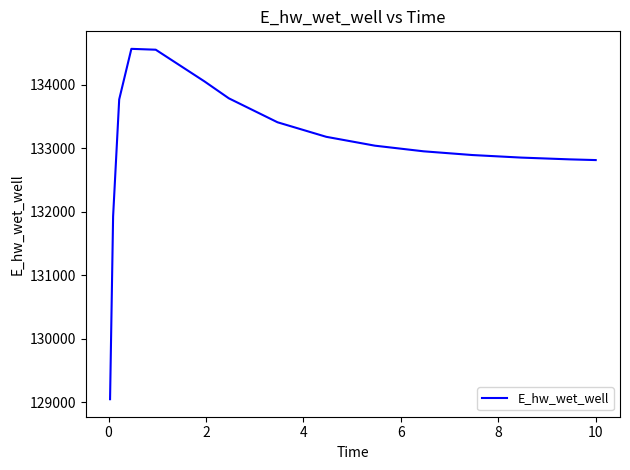

What is the greatest value displayed?

134565.0